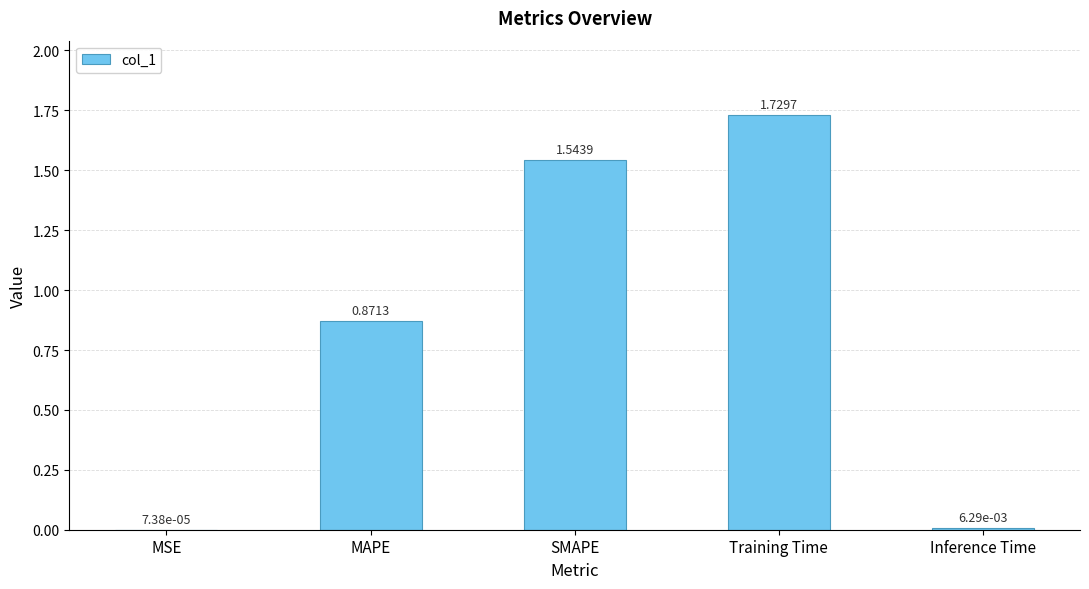

Where is the data nearest to the value 0?

MSE